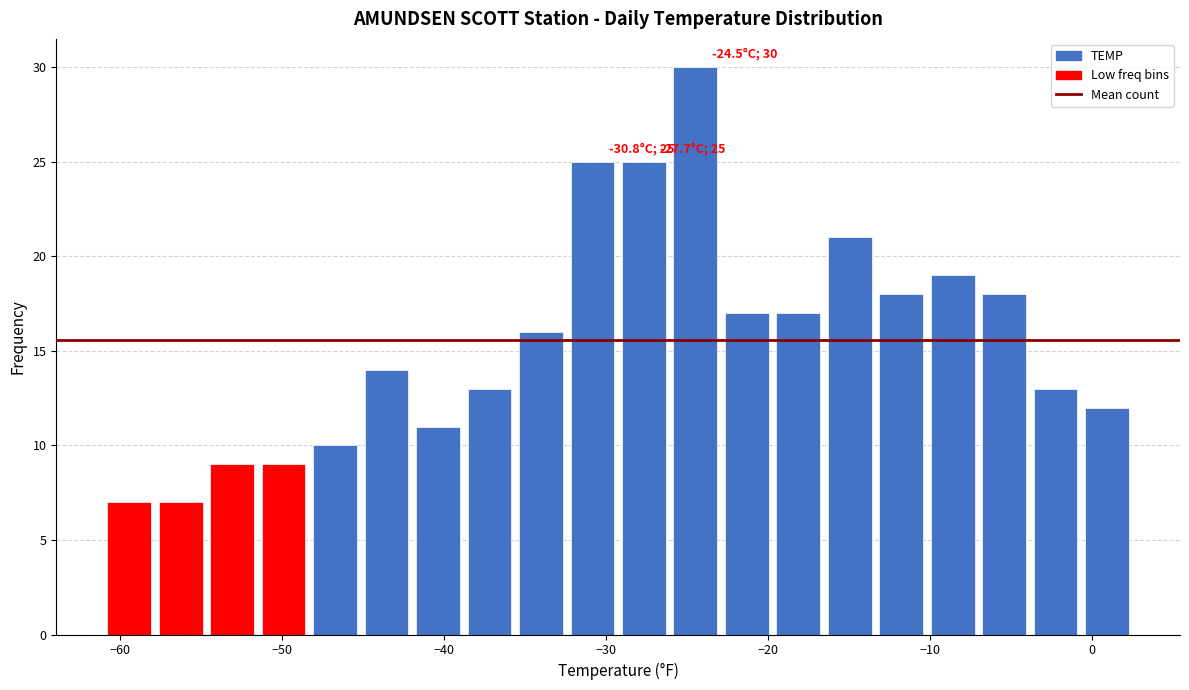

Read against the x-axis, roughly where is the centre of the tallest bar?

-24